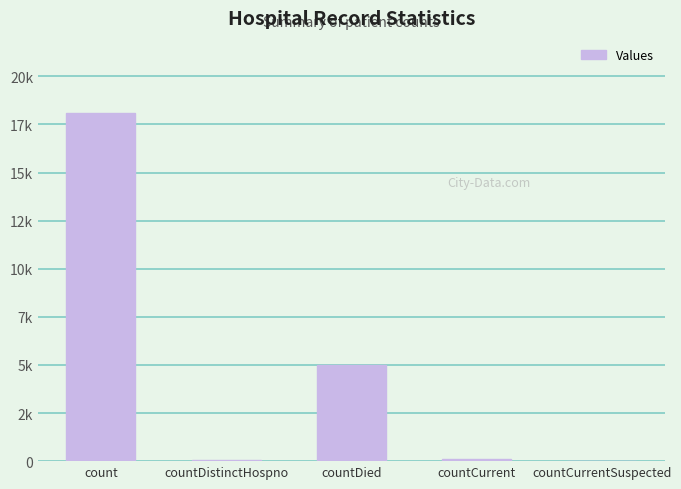

Approximately how many times larger is the value at count compared to countCurrent?

162.9